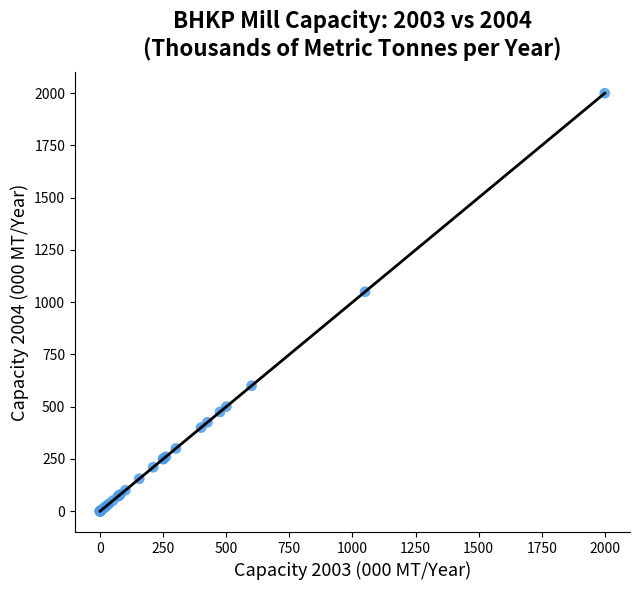

What Y value in the scatter plot is closest to 1000?

1050